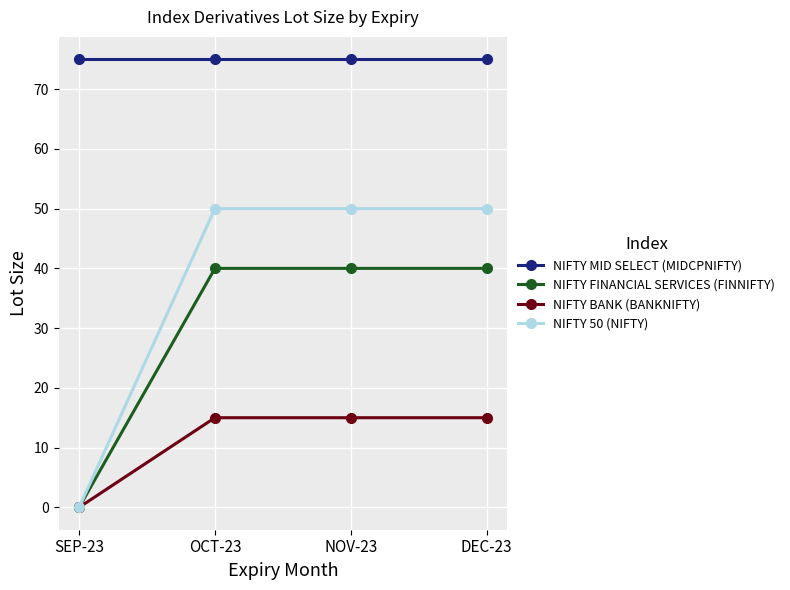

Count the number of data series in this chart.

4